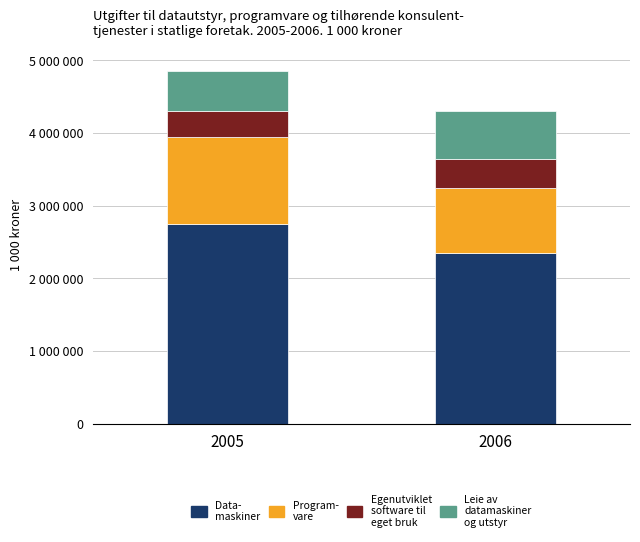

Are the bars grouped side by side (vs. stacked)?

No